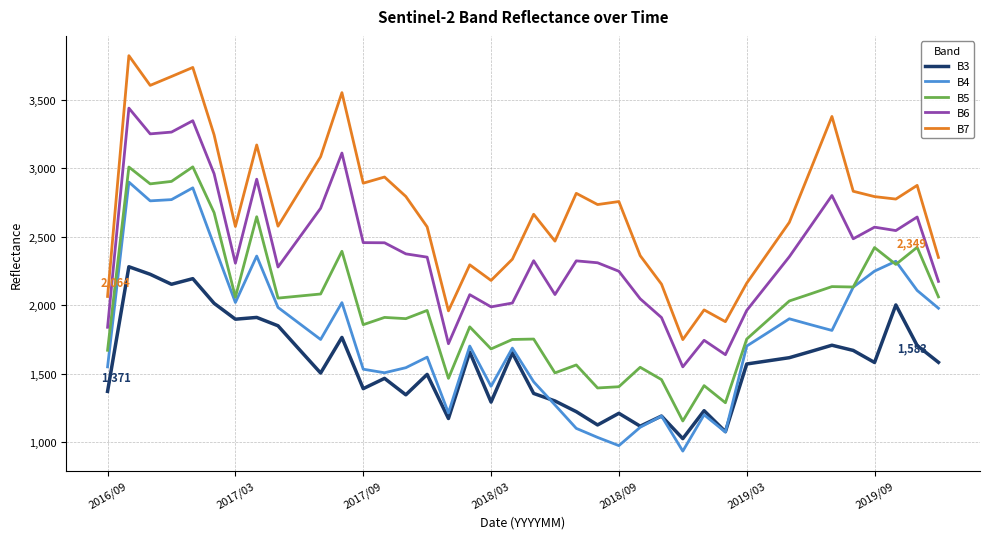

What is the maximum value for B6?

3439